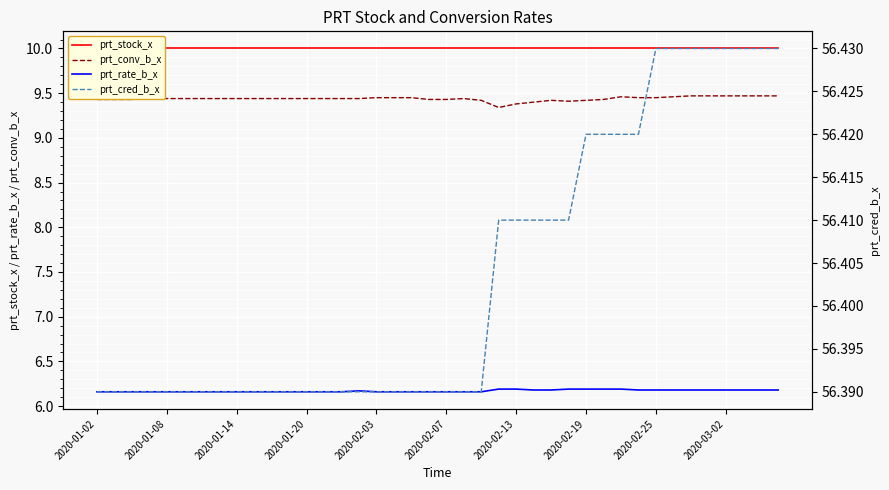

True or false: prt_stock_x and prt_conv_b_x cross at least once.

False